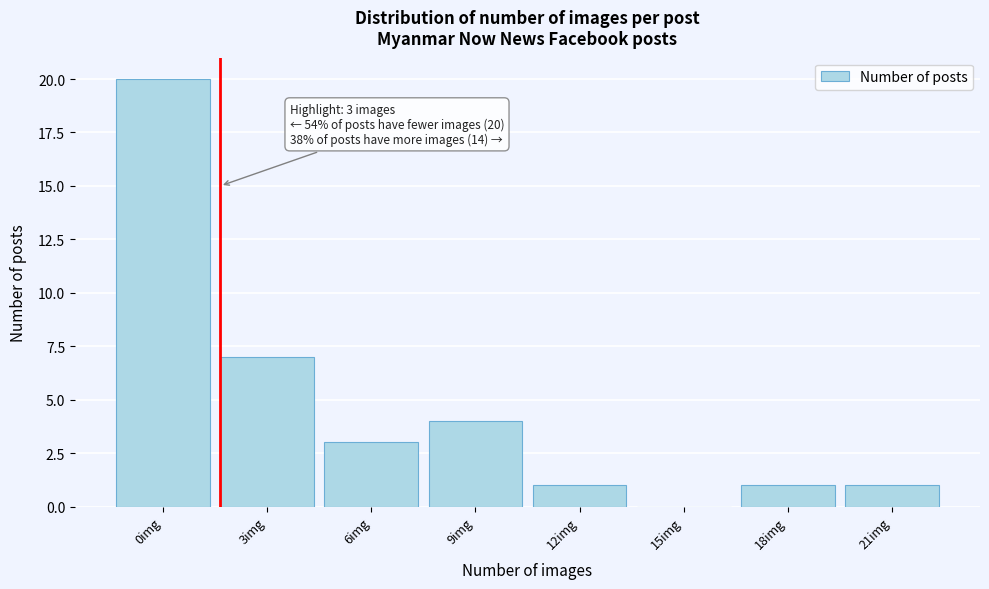

Reading right to left, what are all the values shown in this chart?

21img=1	18img=1	15img=0	12img=1	9img=4	6img=3	3img=7	0img=20